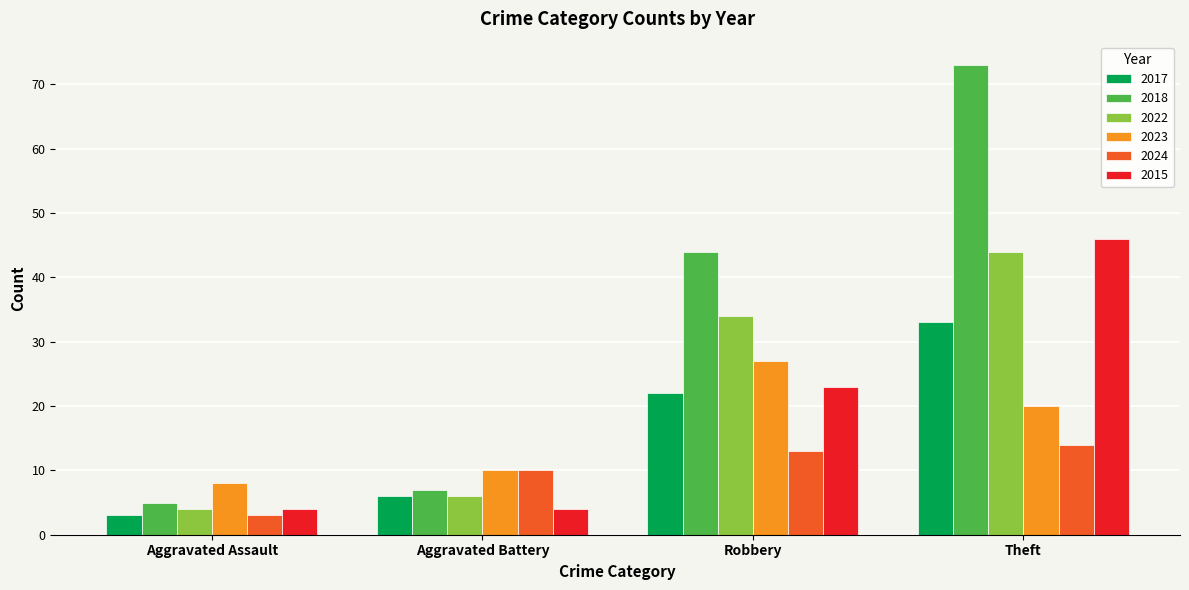

Rank the series at Theft from lowest to highest value.

2024, 2023, 2017, 2022, 2015, 2018